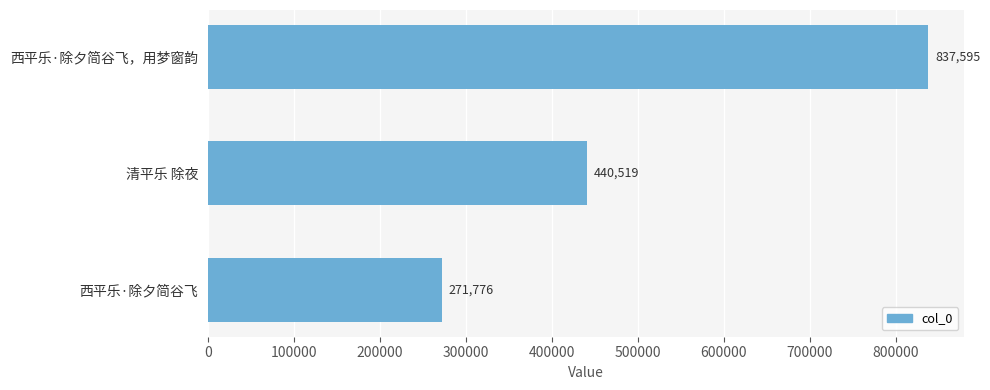

List the labels in order of value, smallest first.

西平乐·除夕简谷飞, 清平乐 除夜, 西平乐·除夕简谷飞，用梦窗韵